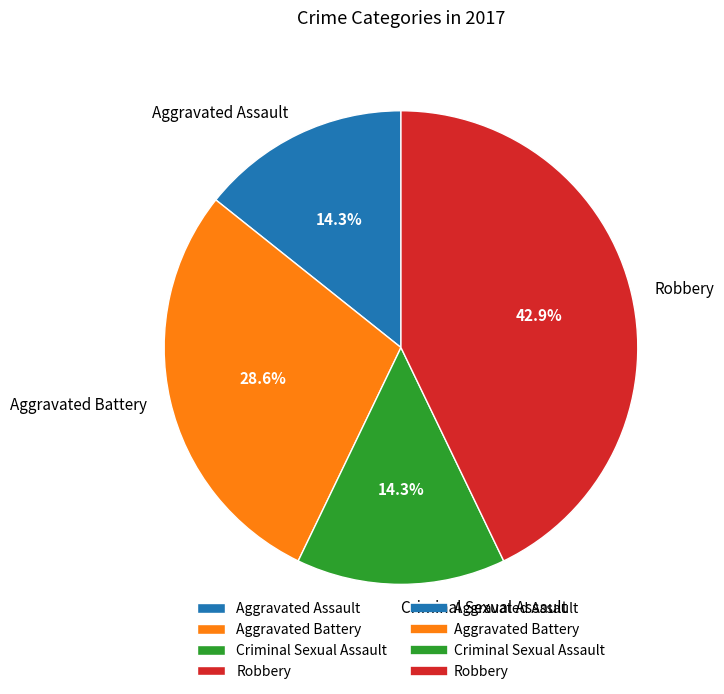

Between Robbery and Criminal Sexual Assault, which is larger?

Robbery